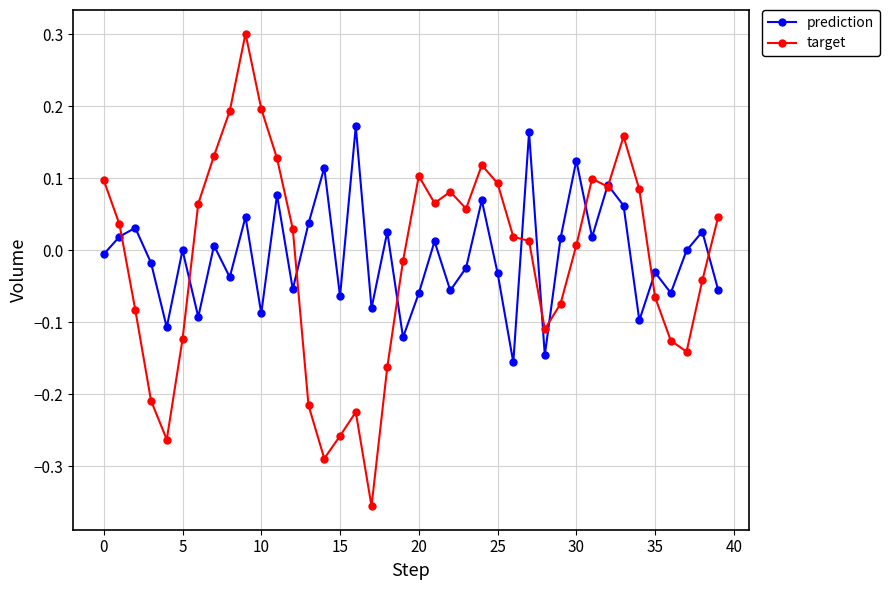

In prediction, how many points are higher than both neighbors (excluding endpoints)?

15